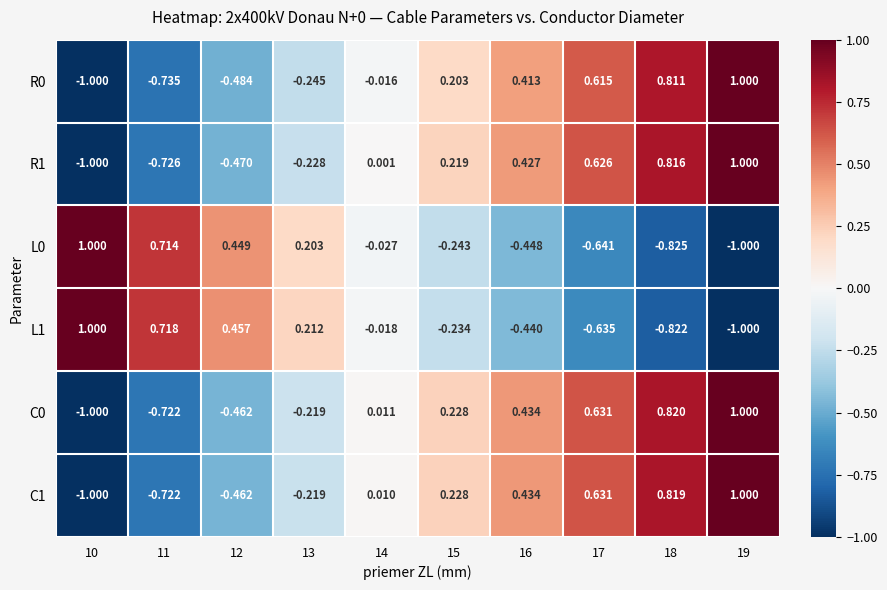

Is the value of R0 at 15 greater than the value of C0 at 19?

No